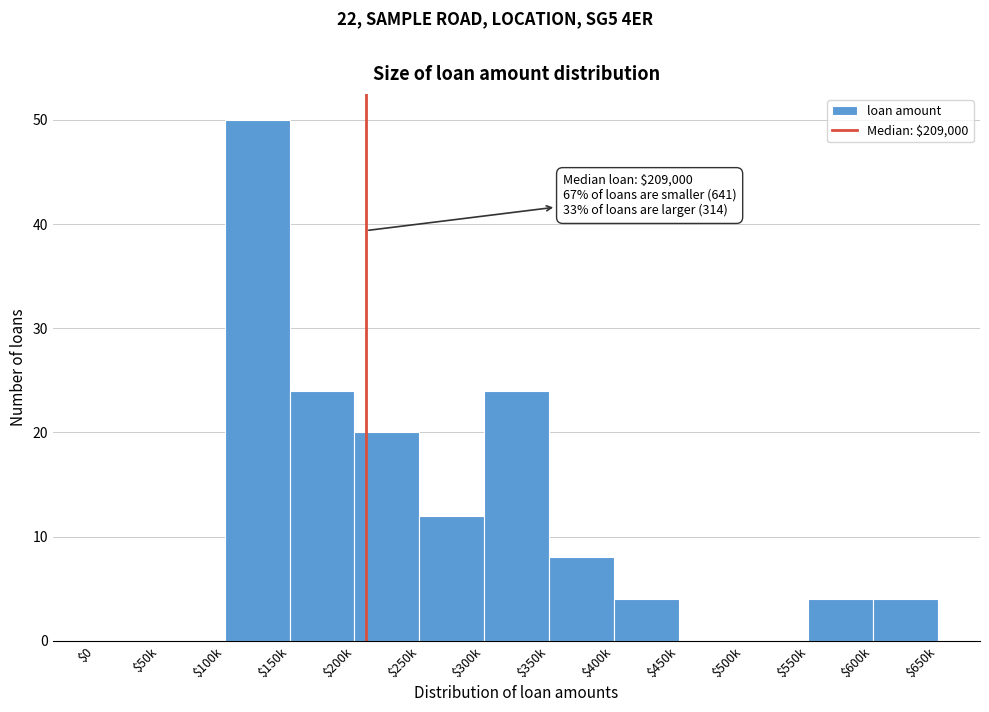

Is it true that the value at $300k is 38?

False